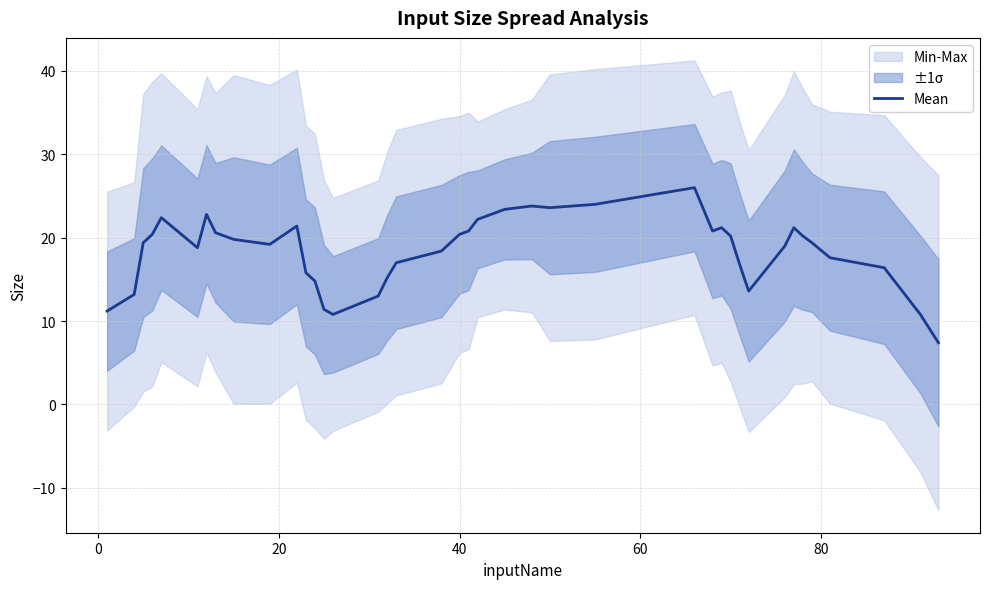

What is the lowest value of the Mean series?

7.4